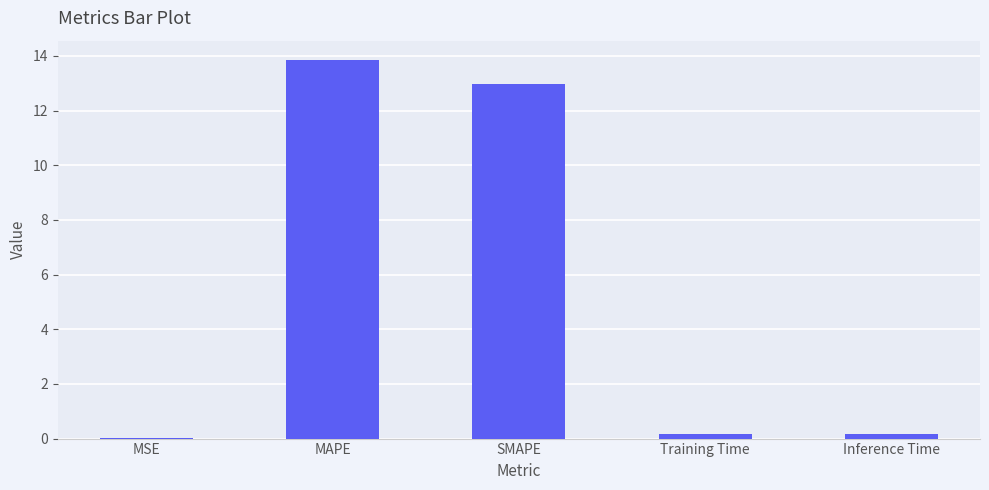

Which has a higher value, SMAPE or Training Time?

SMAPE